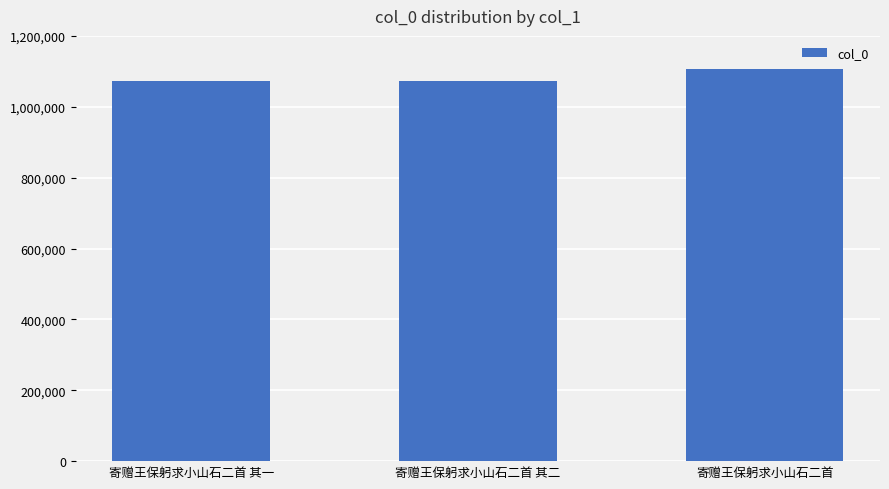

What is the sum of all values?

3252860